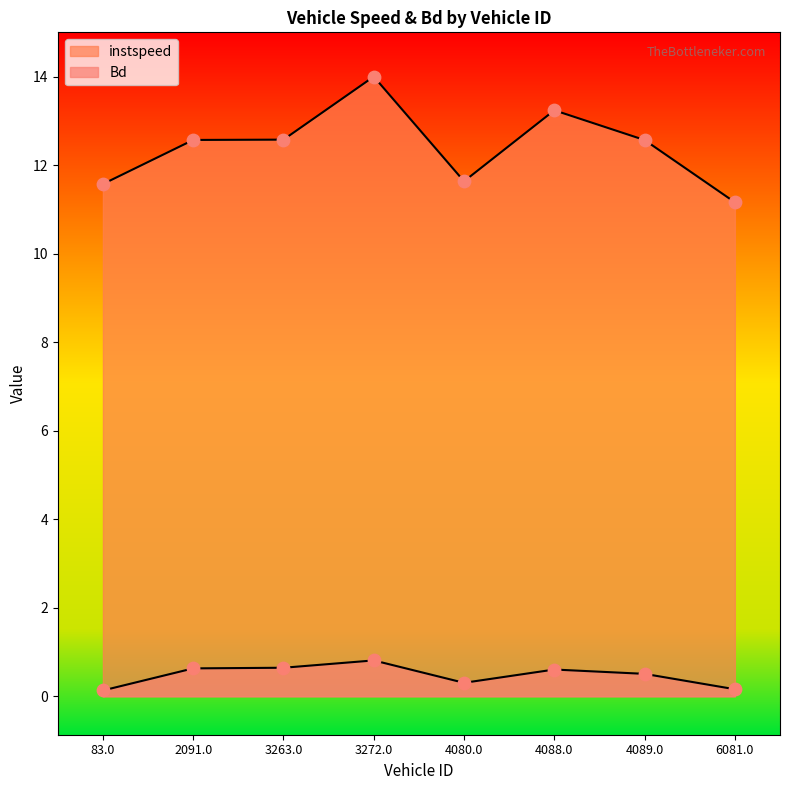

At which category is the sum across all series the highest?

3272.0